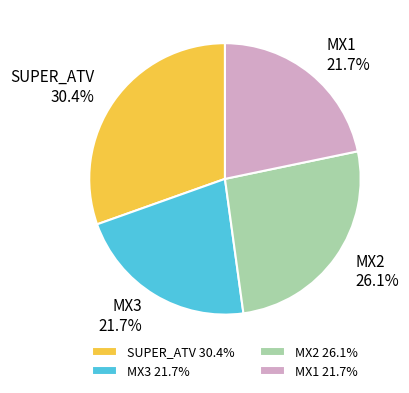

Which has a higher value, SUPER_ATV or MX1?

SUPER_ATV